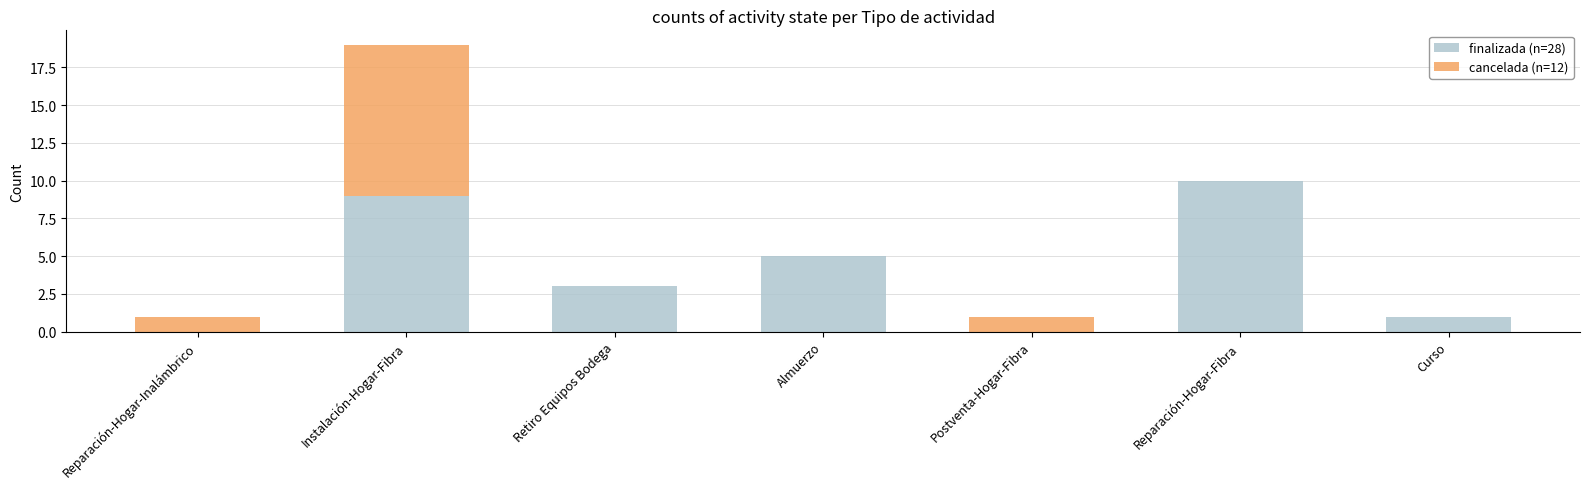

At which category is the sum across all series the highest?

Instalación-Hogar-Fibra